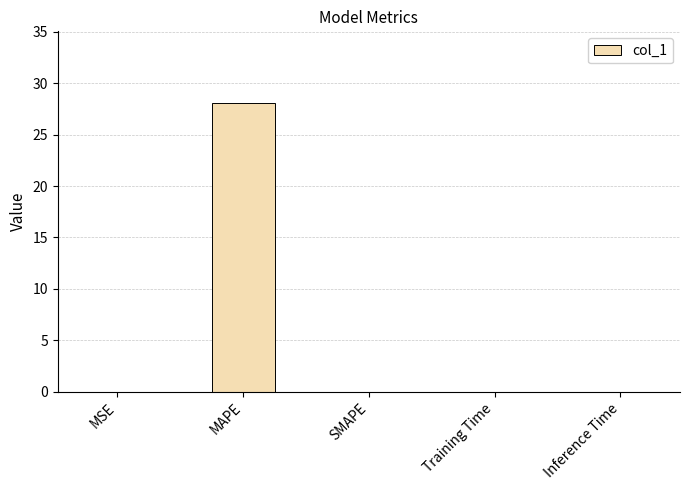

Is it true that the value at Training Time is 0.0?

True